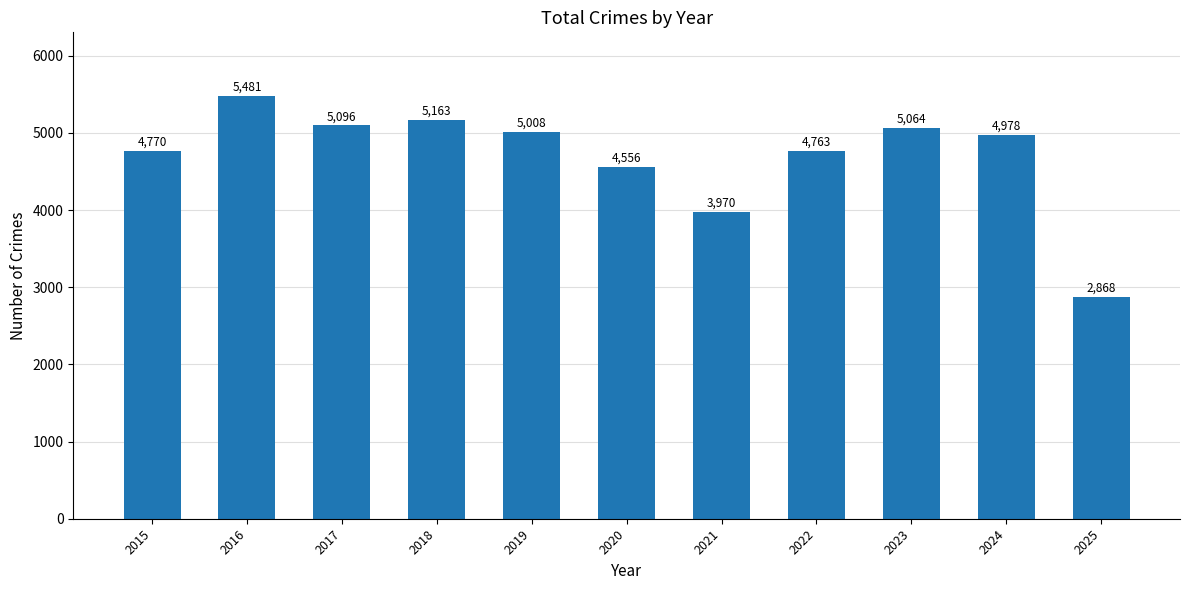

What is the value of the 8th bar from the left?

4763